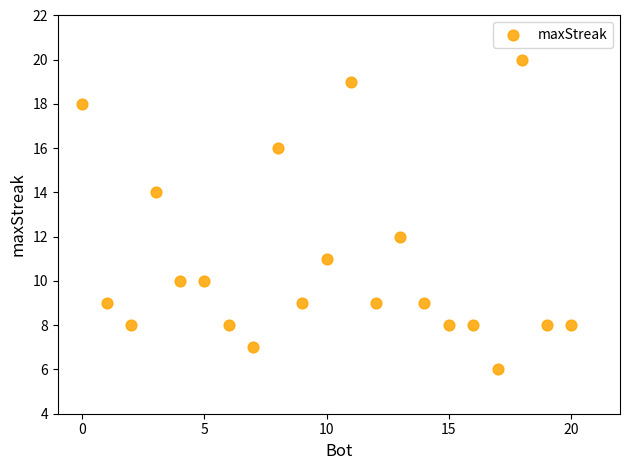

What is the range of X values (max minus min)?

20